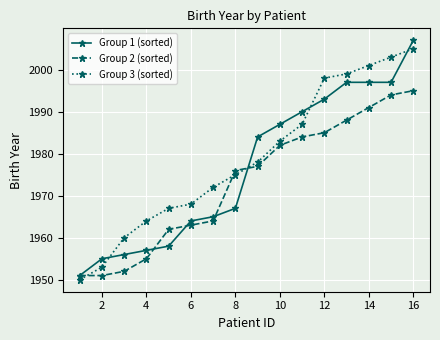

List the series in order of their overall mean, highest first.

Group 3 (sorted), Group 1 (sorted), Group 2 (sorted)